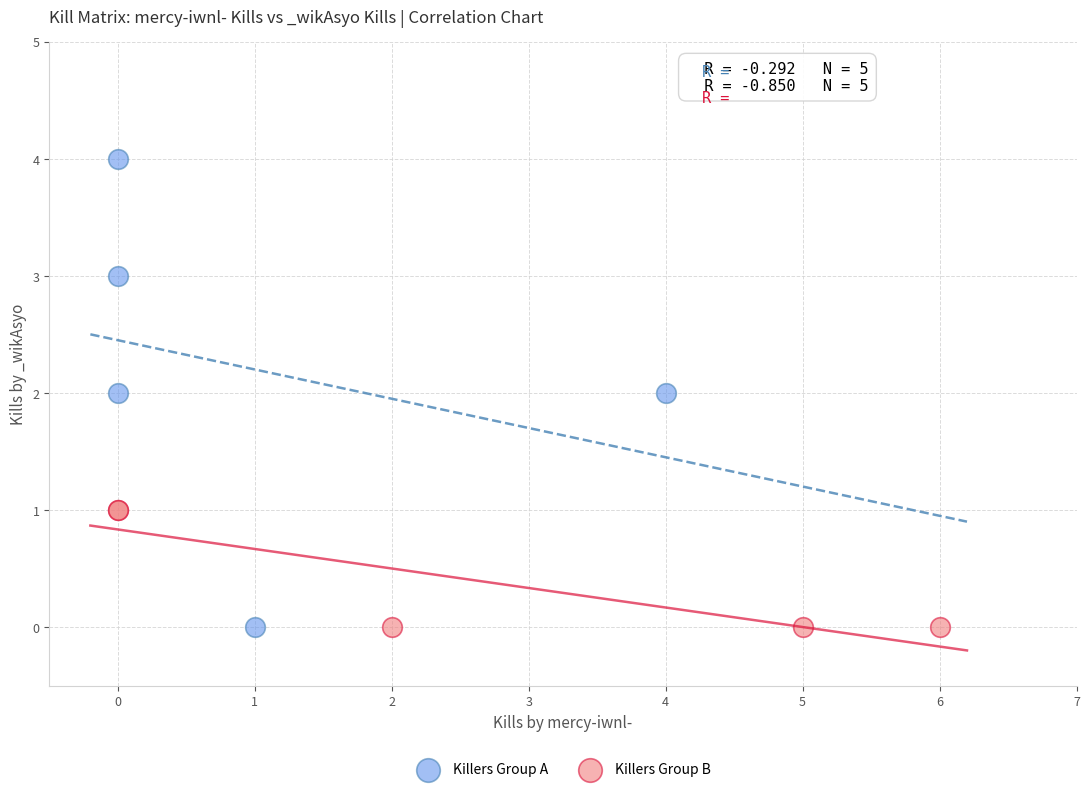

Which series reaches the maximum Y coordinate?

Killers Group A